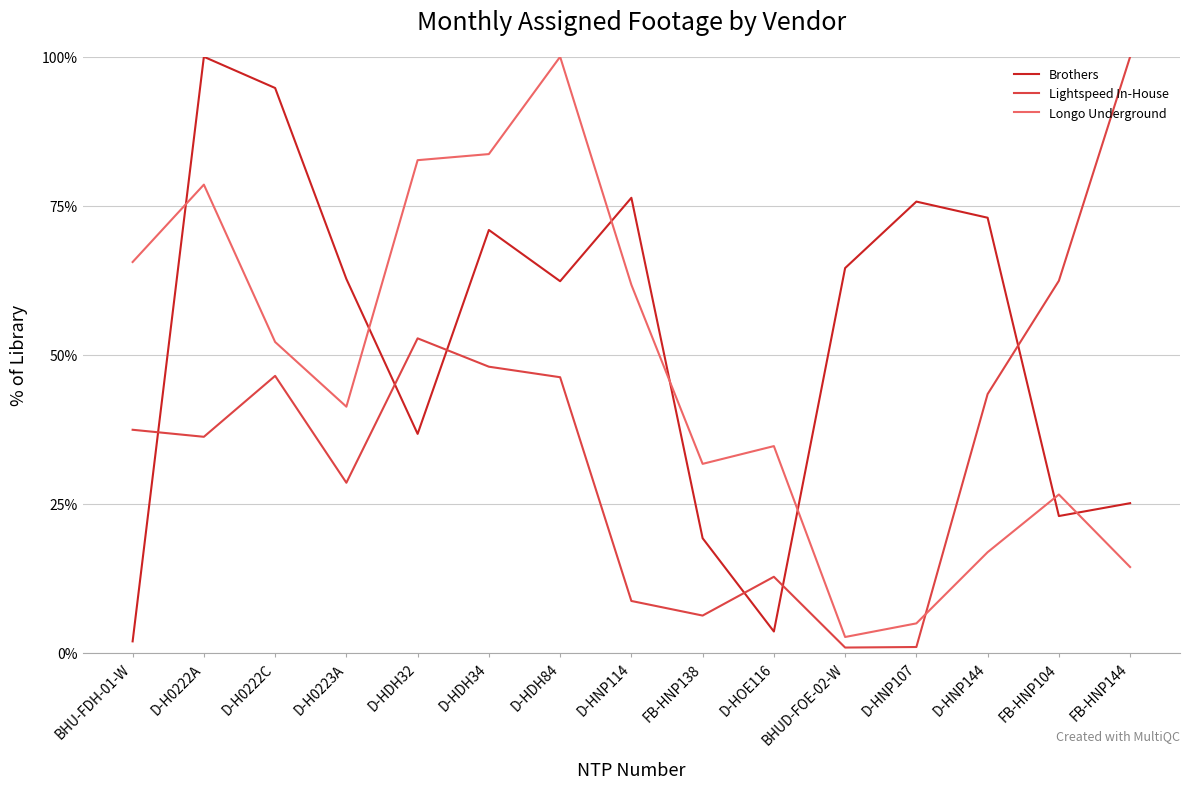

What position from the left is D-H0222A?

2